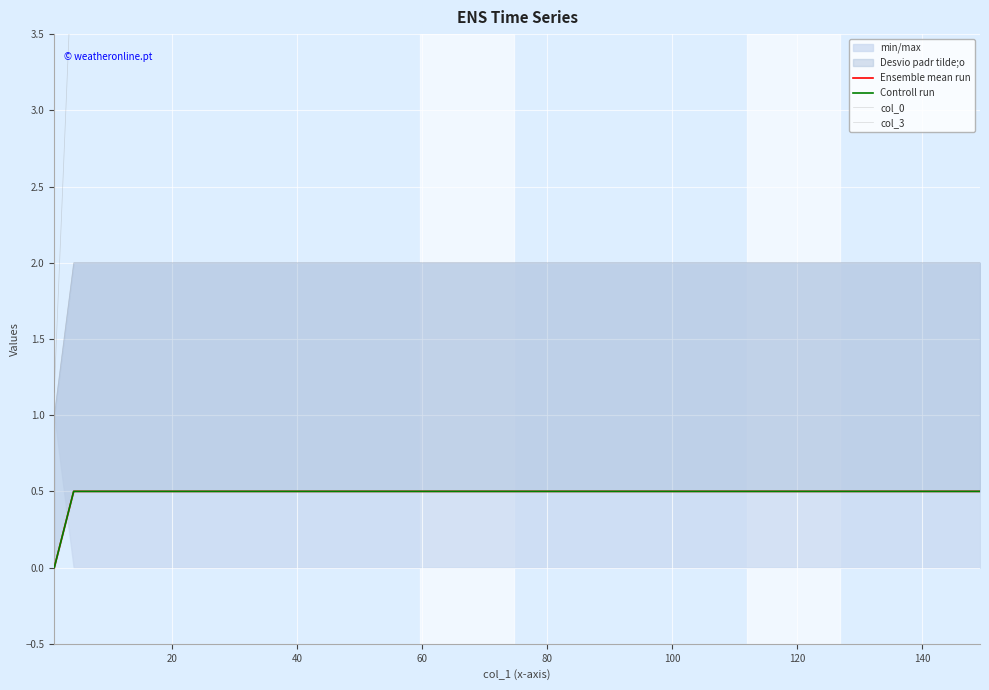

Is it true that col_0 equals 170.2 at 22?

False